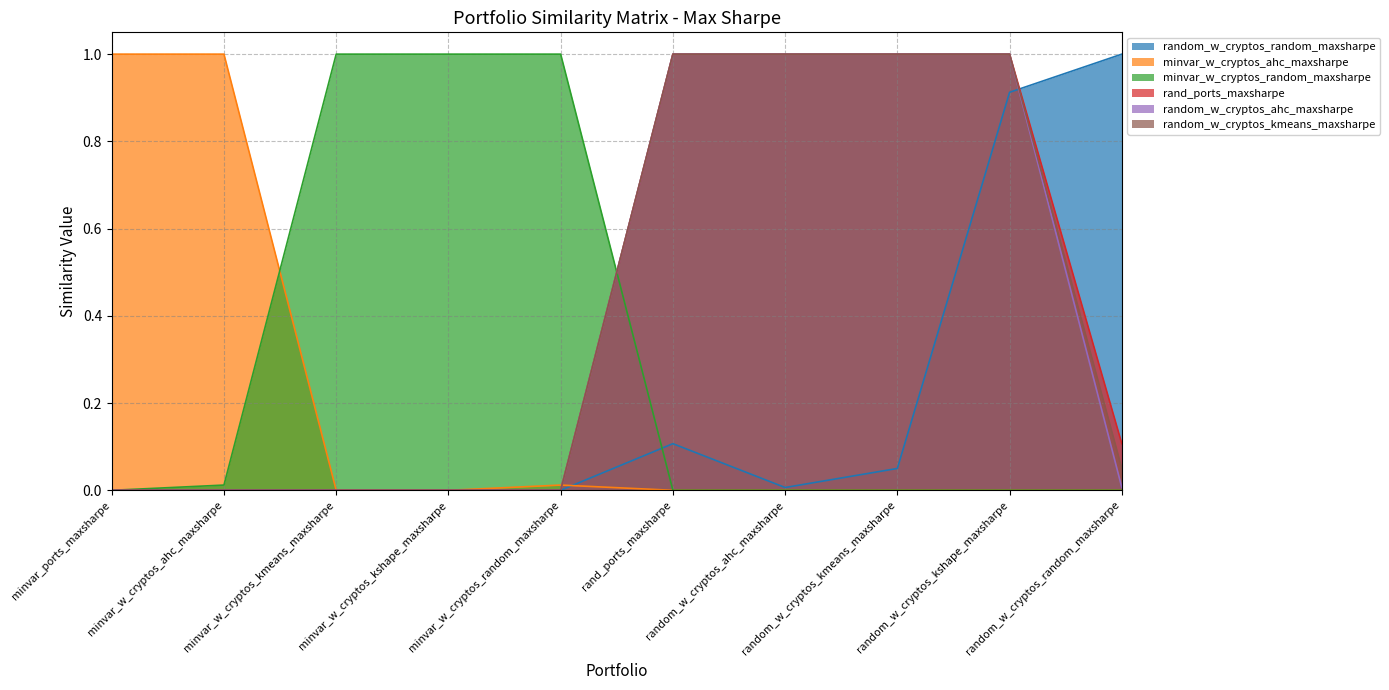

What is the sum of all minvar_w_cryptos_random_maxsharpe values?

3.0